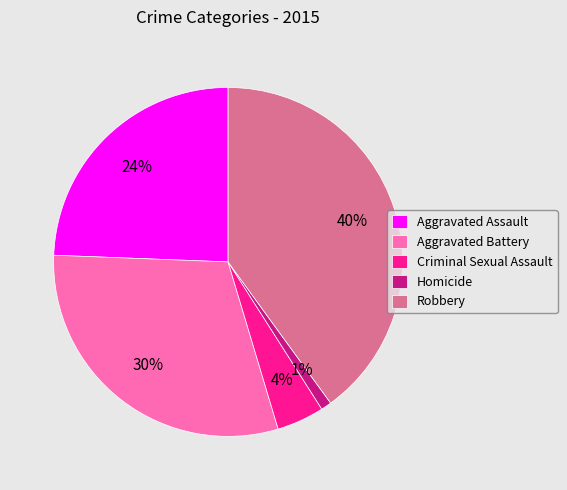

To the nearest percent, what portion does Aggravated Battery represent?

30%